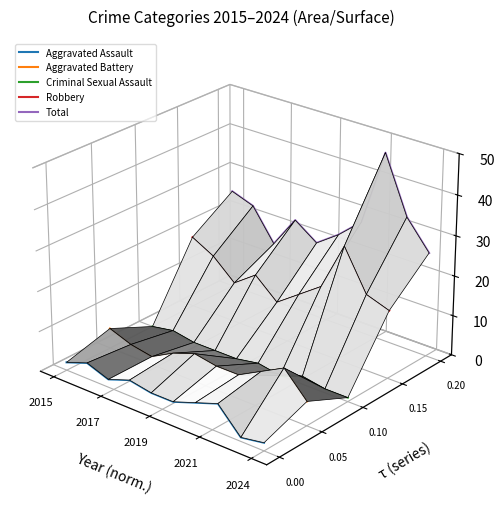

The Total series shows 0.0 at 2021. True or false?

False